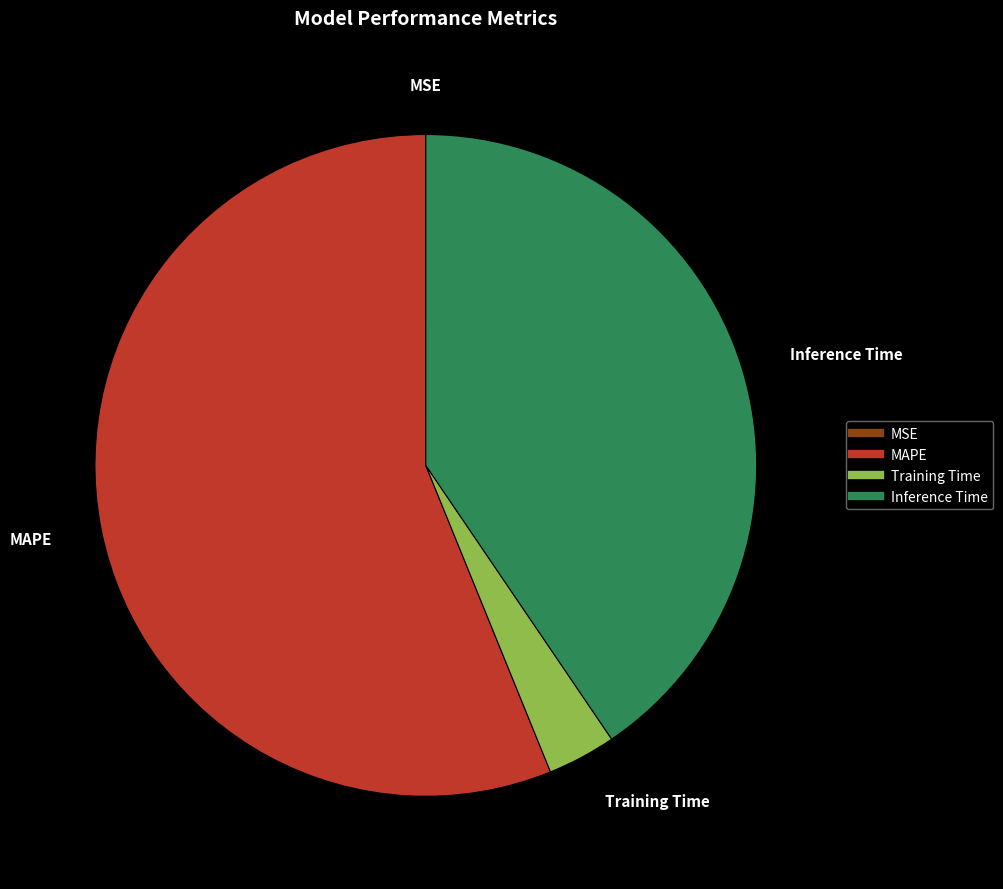

Which category has the biggest portion of the pie?

MAPE